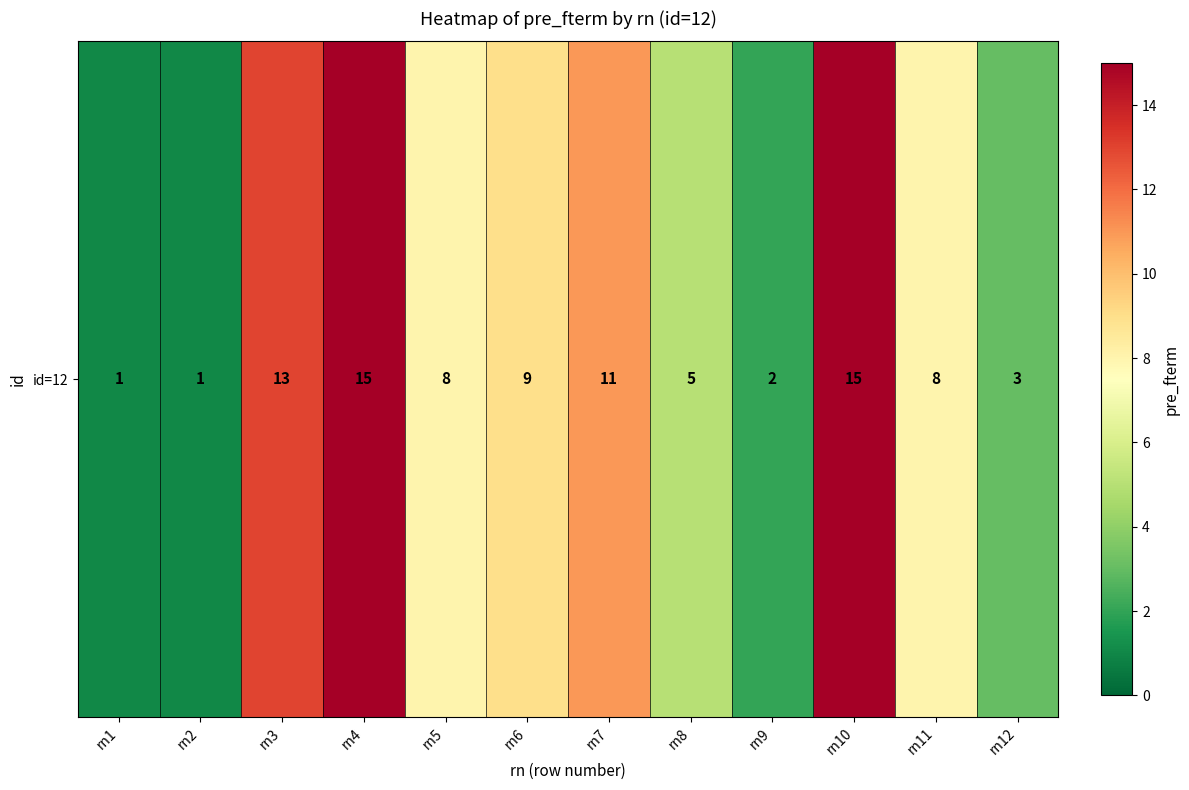

How many values are below 8?

5